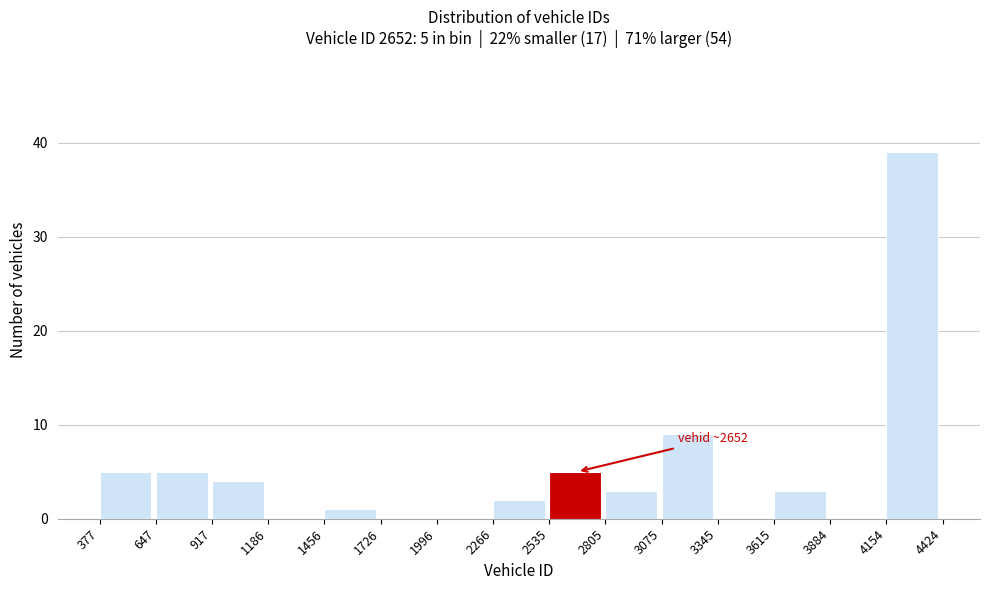

Over which range of the x-axis is the bar tallest?

4154 to 4424